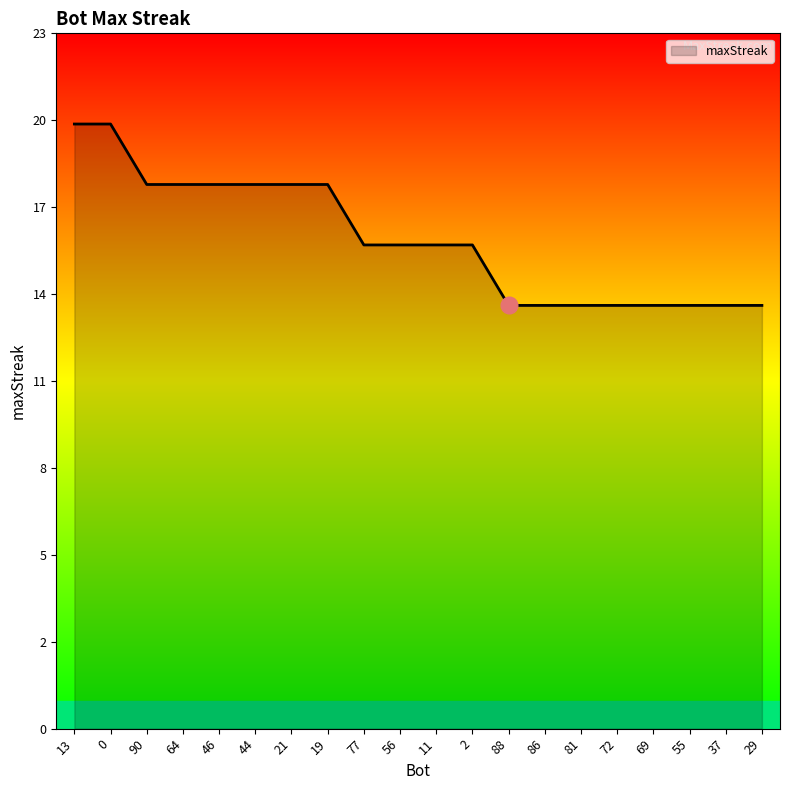

Does the chart have visible grid lines?

No